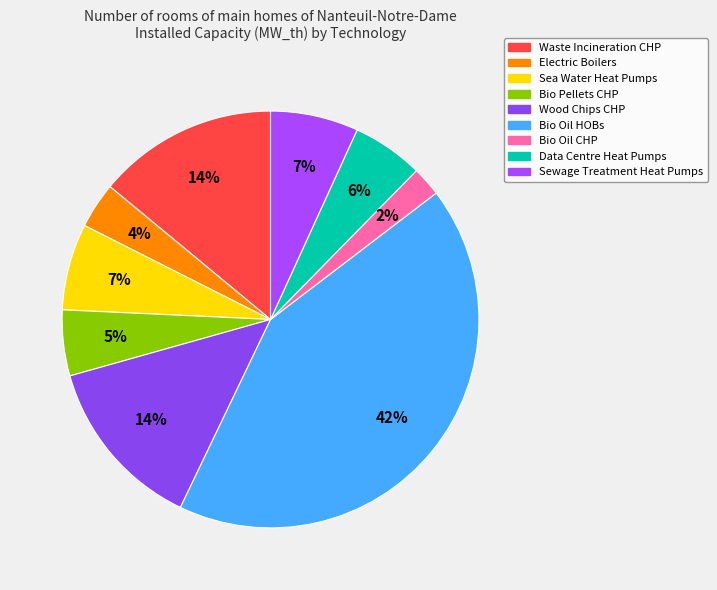

To the nearest percent, what is the difference between the largest and smallest slice percentages?

40%